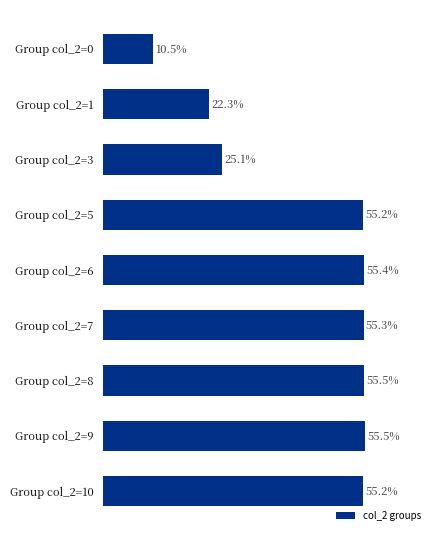

Which label corresponds to the smallest value in the chart?

Group col_2=0